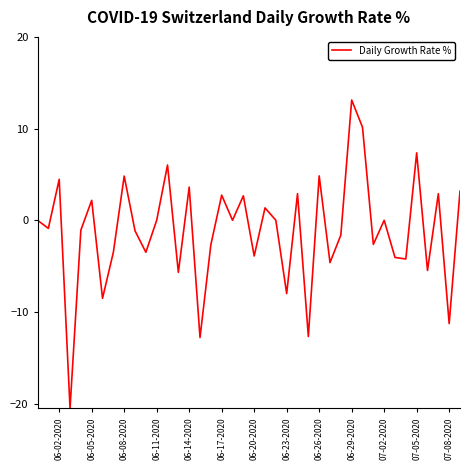

What is the greatest value displayed?

13.1